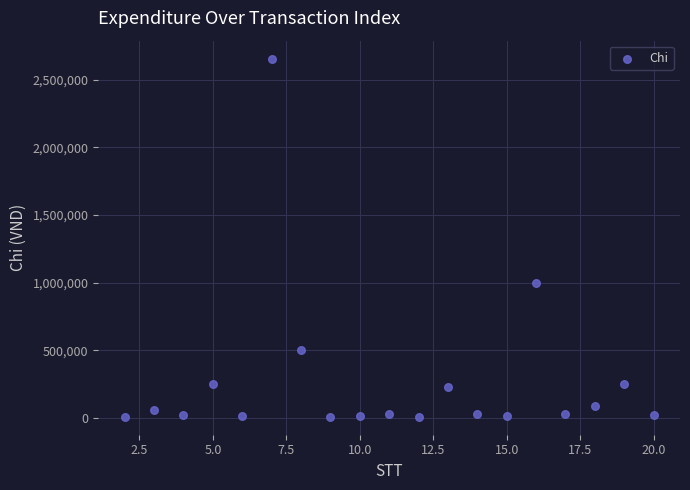

What is the range of Y values (max minus min)?

2649500